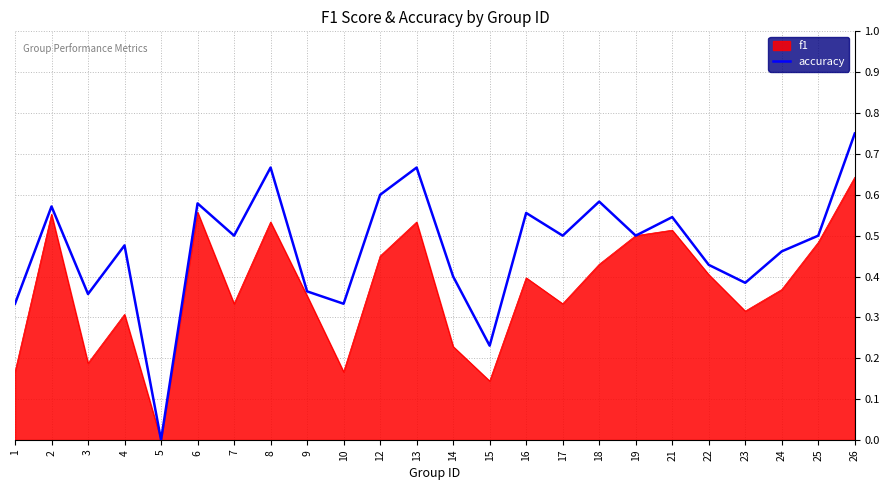

Which series has the widest spread of values?

accuracy